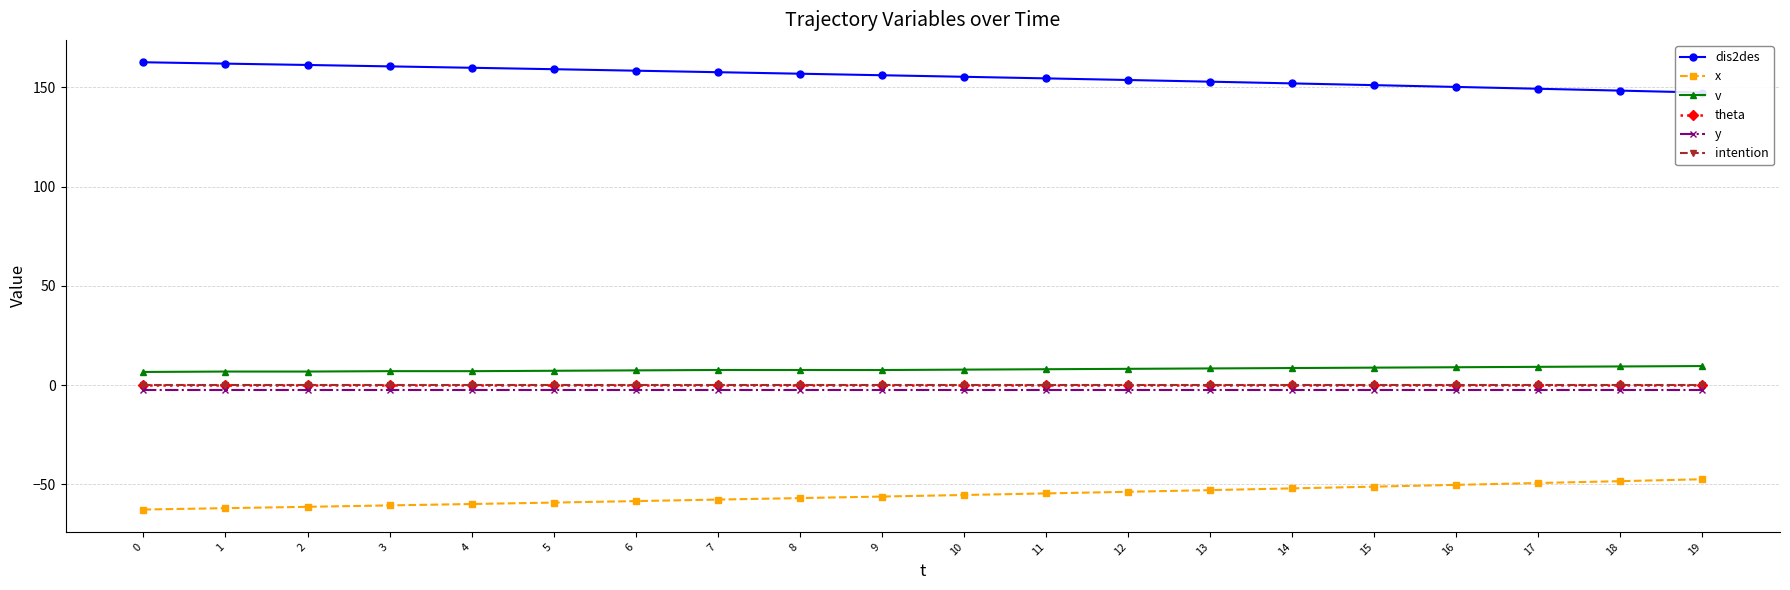

Does the chart have visible grid lines?

Yes